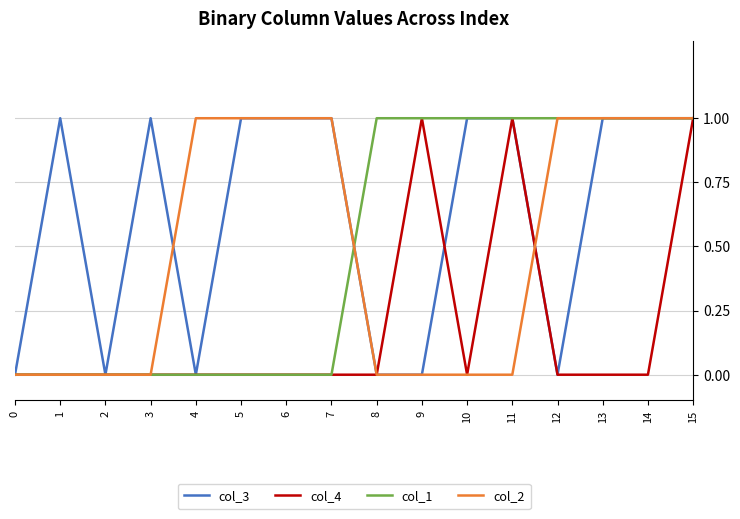

Does the chart display data point markers on the line(s)?

No